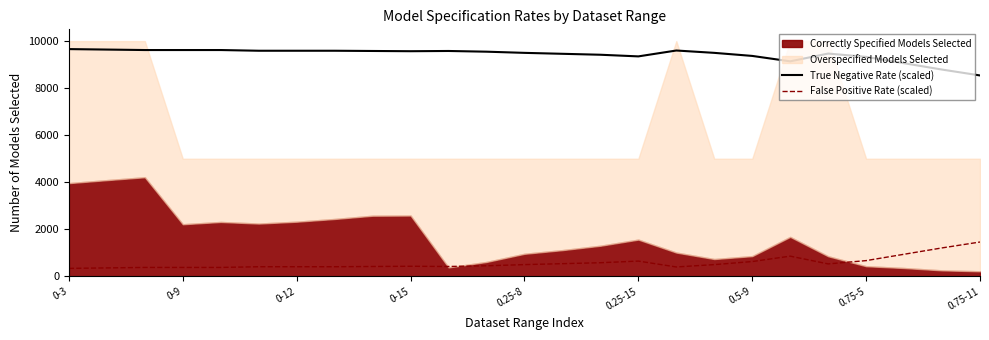

Is it true that True Negative Rate (scaled) equals 15495.3 at 16?

False